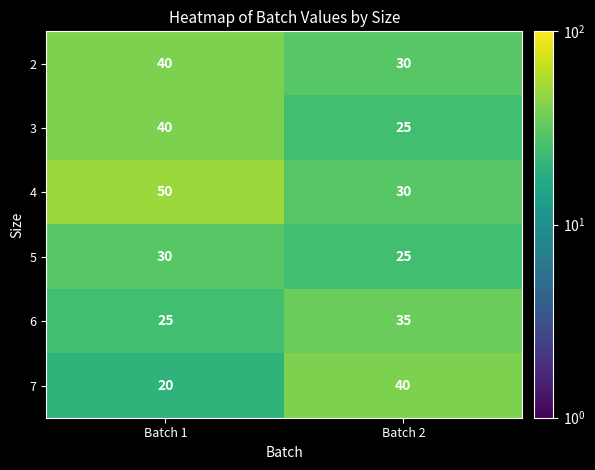

What is the spread (max minus min) of values at Batch 2?

15